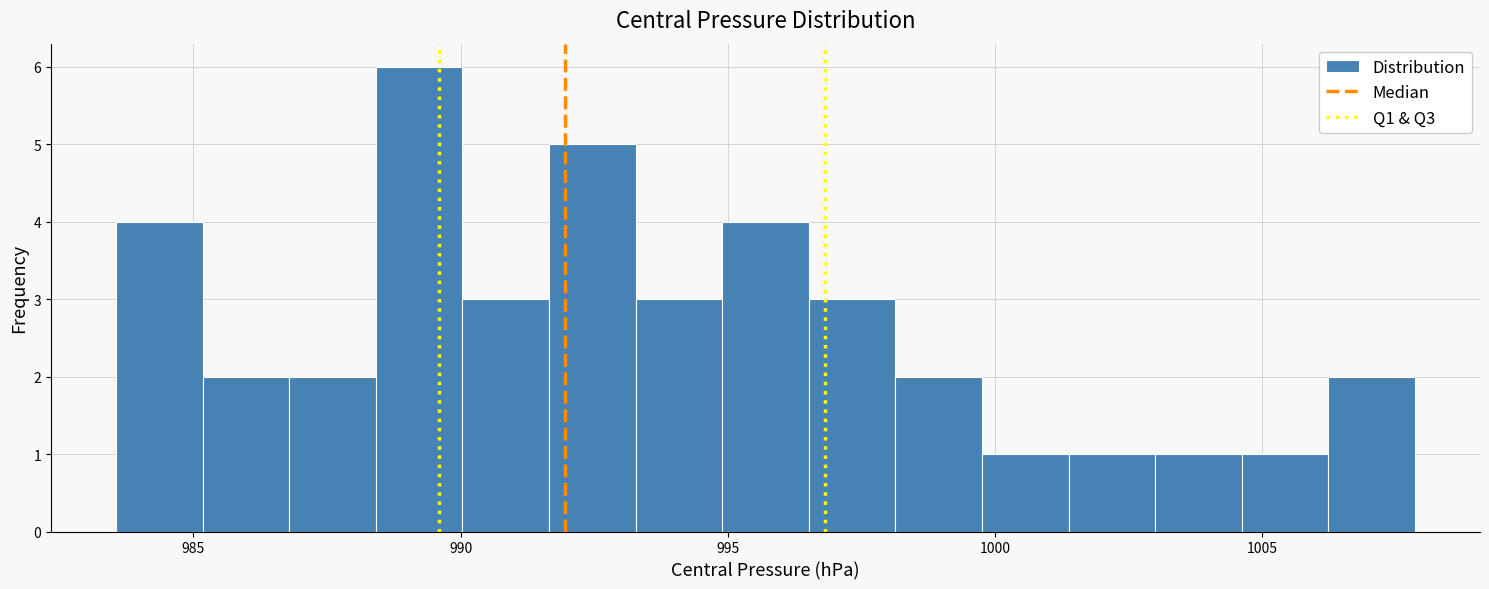

Around what value on the x-axis is the tallest bar? Give the approximate position of its centre, as read against the axis.

989.0